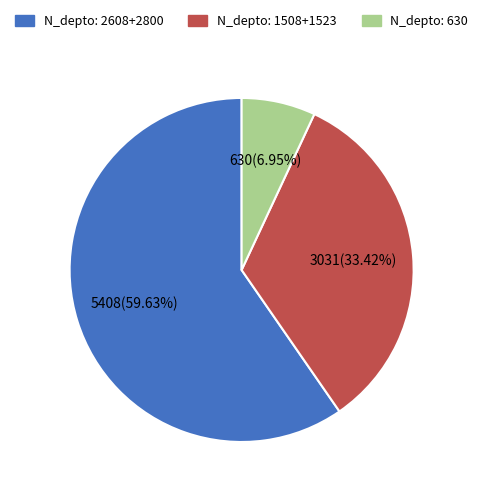

Is there a majority slice in this chart?

Yes